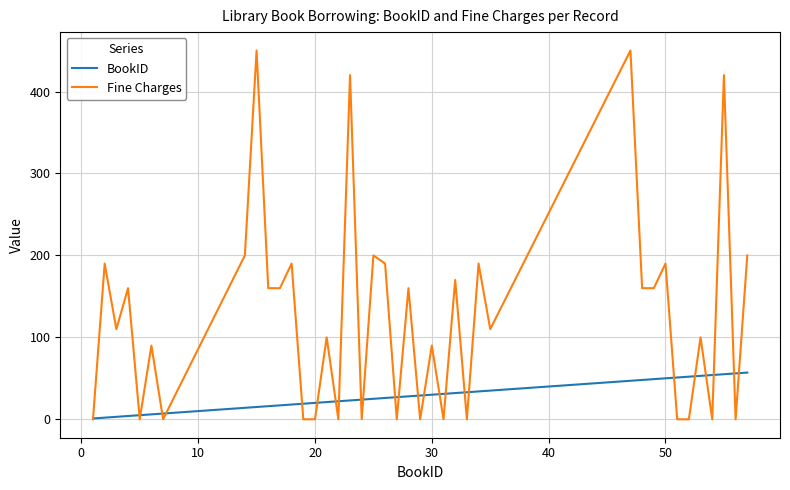

What is the maximum value shown in the chart?

450